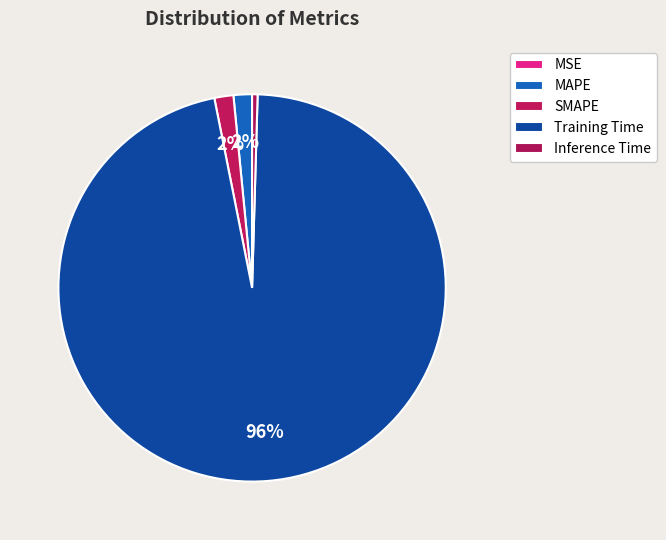

Rank the categories by value from lowest to highest.

MSE, Inference Time, MAPE, SMAPE, Training Time